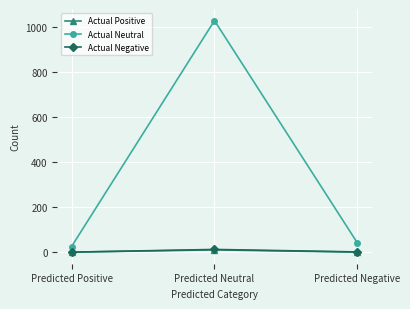

What is the spread (max minus min) of values at Predicted Positive?

25